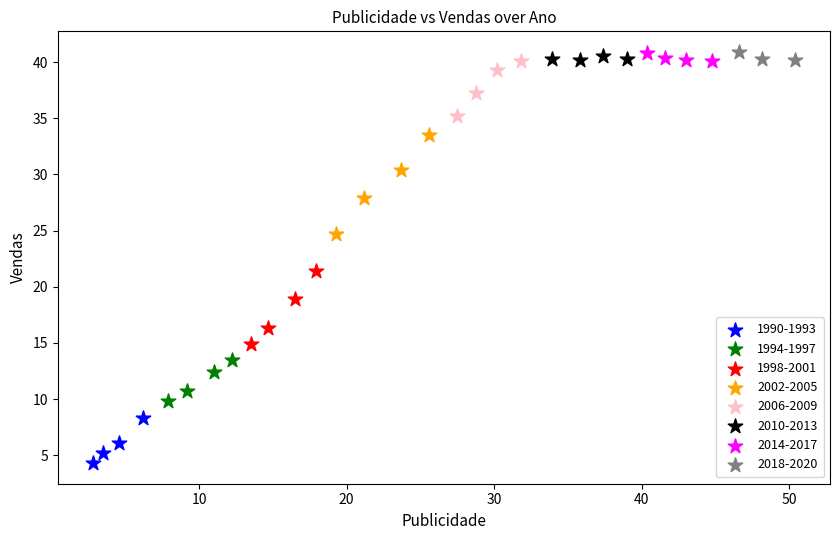

Which series has the widest spread of Y values?

2002-2005